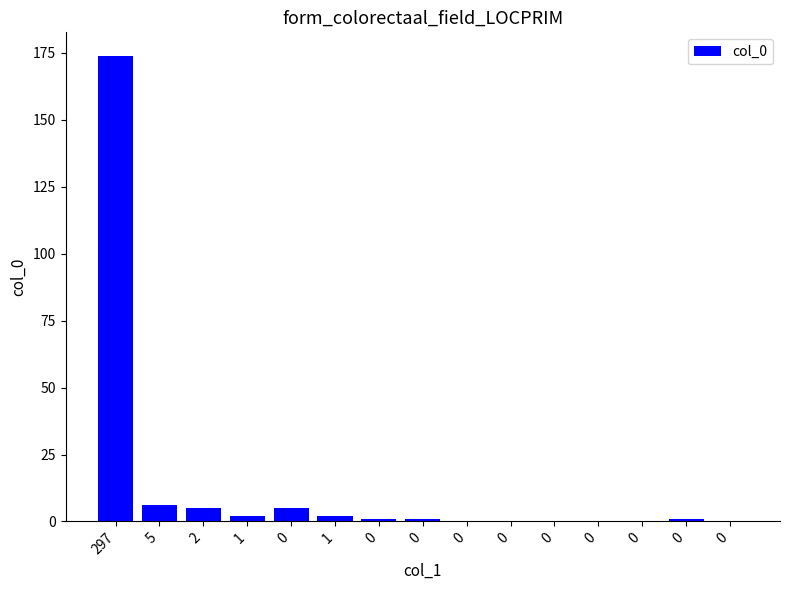

Reading left to right, what are all the values shown in this chart?

297=174	5=6	2=5	1=2	0=5	1=2	0=1	0=1	0=0	0=0	0=0	0=0	0=0	0=1	0=0